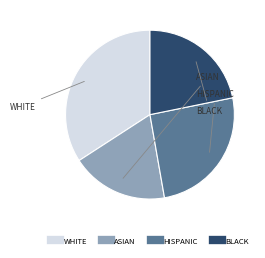

Is there a majority slice in this chart?

No